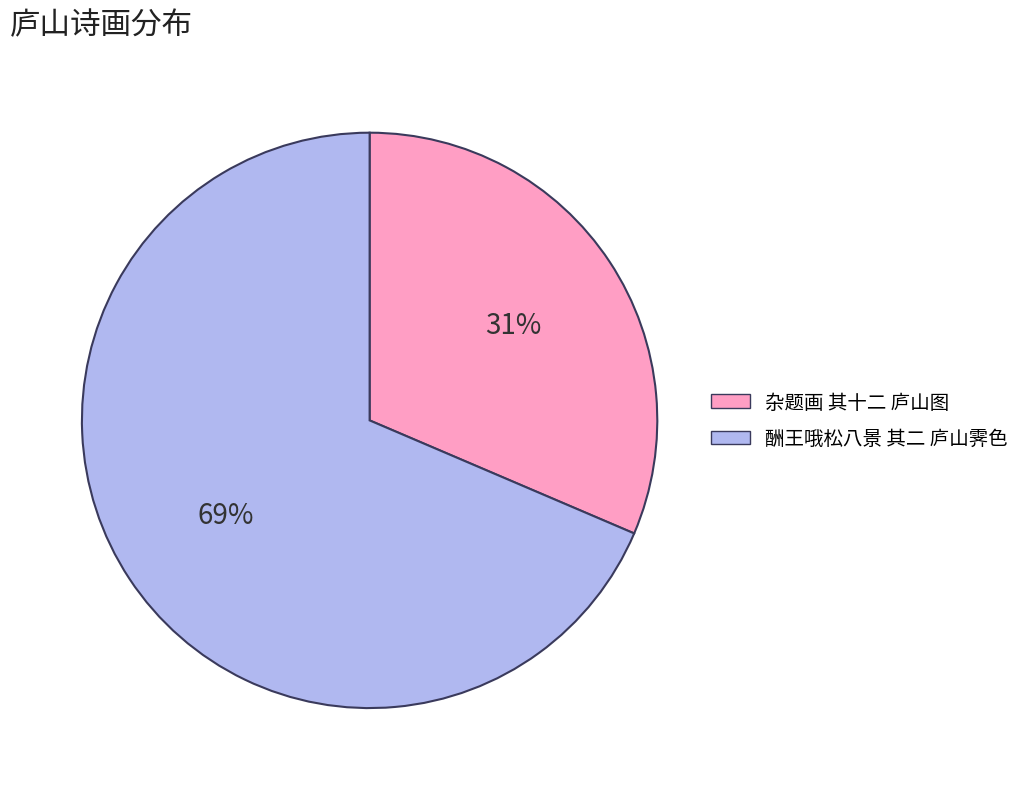

The 酬王哦松八景 其二 庐山霁色 slice represents 81% of the pie. True or false?

False